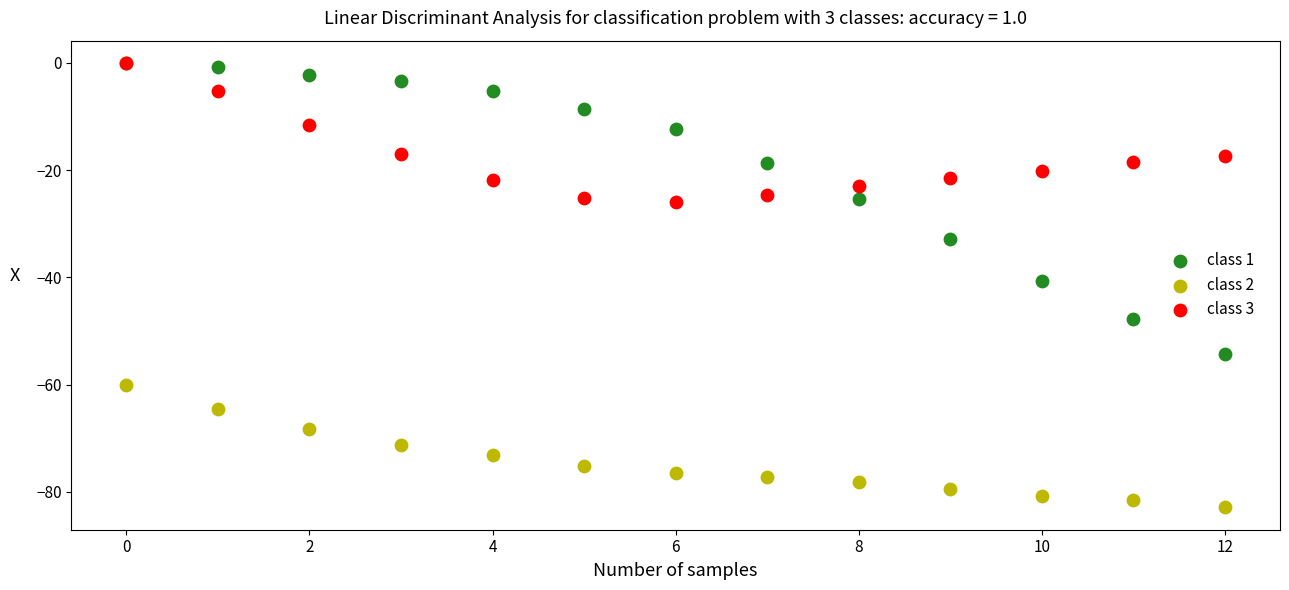

What are all the series names shown in the legend?

class 1, class 2, class 3